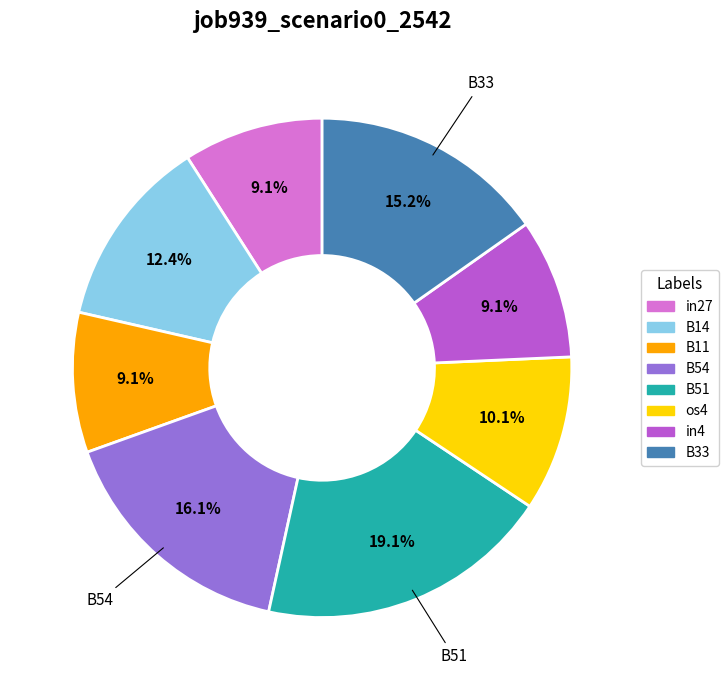

Which slice is the largest?

B51